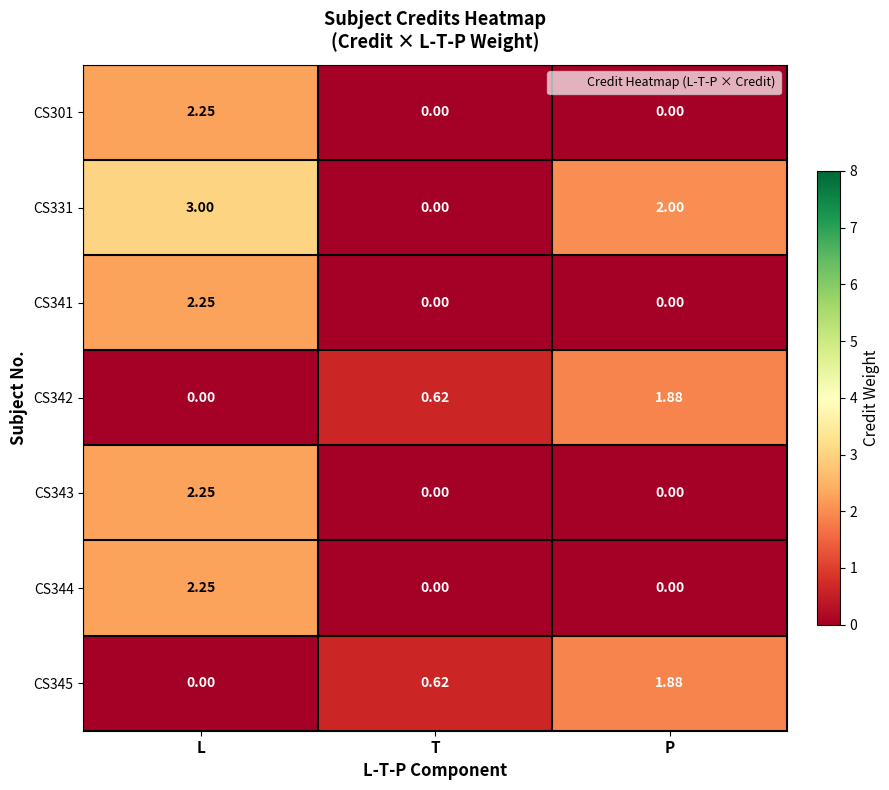

Which series has the largest total across all categories?

CS331